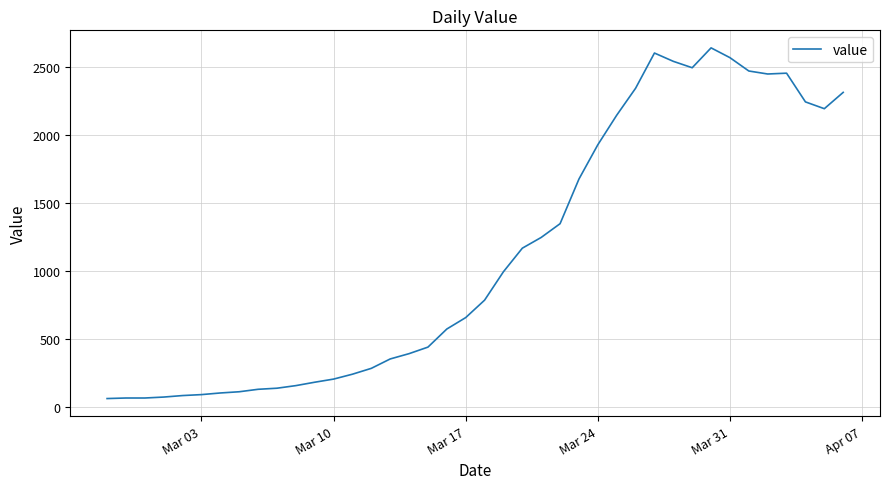

What is the maximum value shown in the chart?

2638